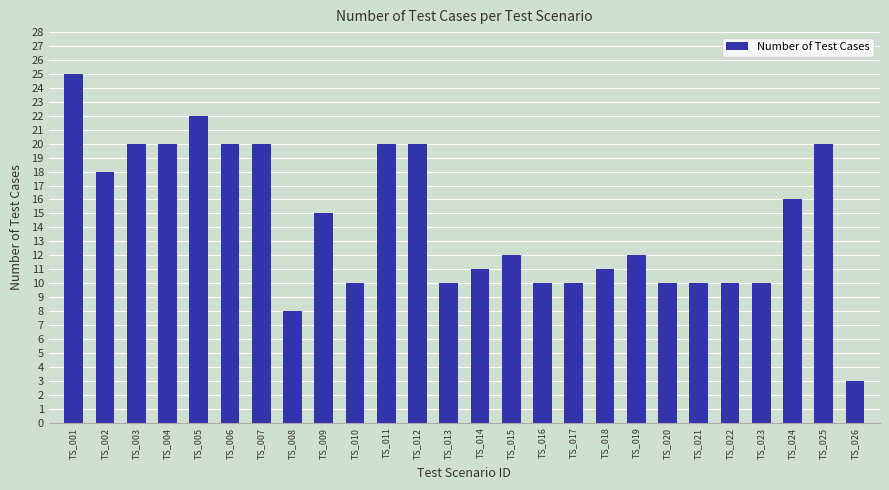

Reading left to right, list all the values displayed in this chart.

TS_001=25	TS_002=18	TS_003=20	TS_004=20	TS_005=22	TS_006=20	TS_007=20	TS_008=8	TS_009=15	TS_010=10	TS_011=20	TS_012=20	TS_013=10	TS_014=11	TS_015=12	TS_016=10	TS_017=10	TS_018=11	TS_019=12	TS_020=10	TS_021=10	TS_022=10	TS_023=10	TS_024=16	TS_025=20	TS_026=3